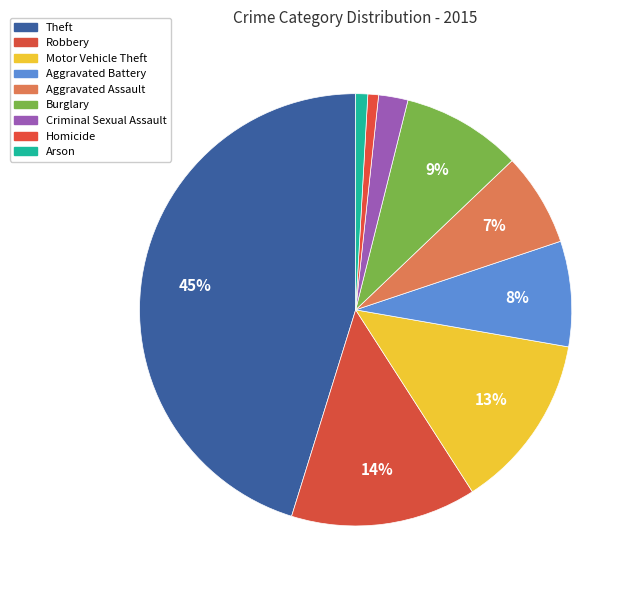

To the nearest percent, what is the combined percentage of Theft and Burglary?

54%